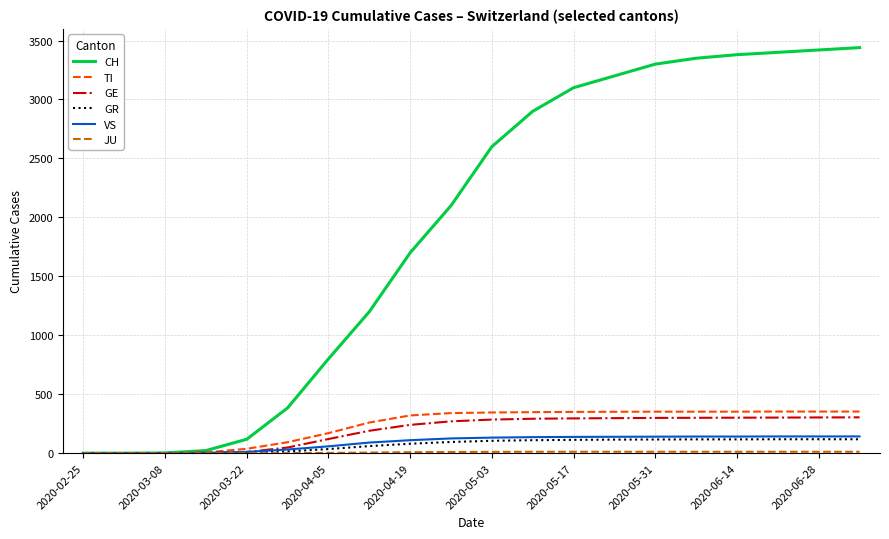

Does the chart have visible grid lines?

Yes